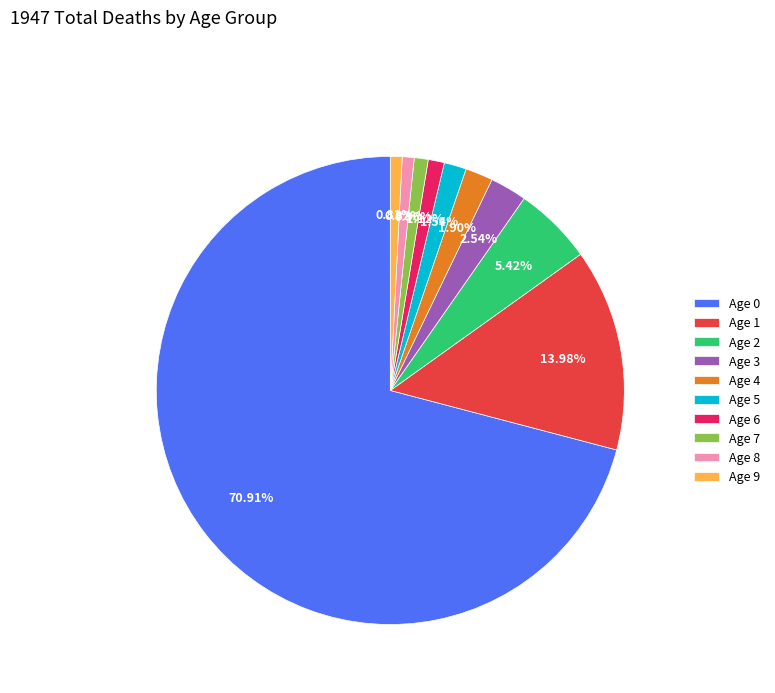

To the nearest percent, what portion does Age 0 represent?

71%